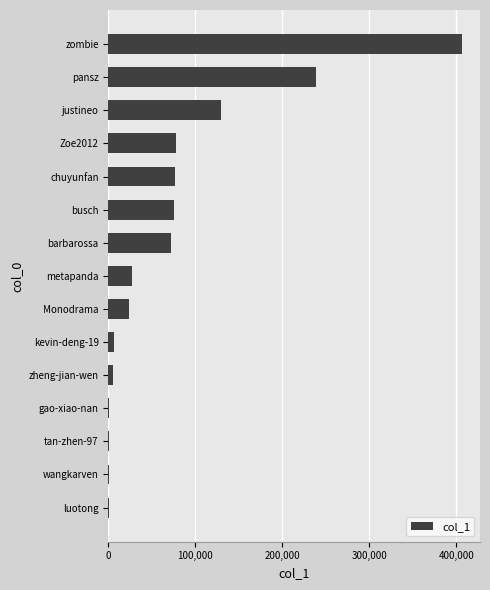

Where is the data nearest to the value 203637?

pansz